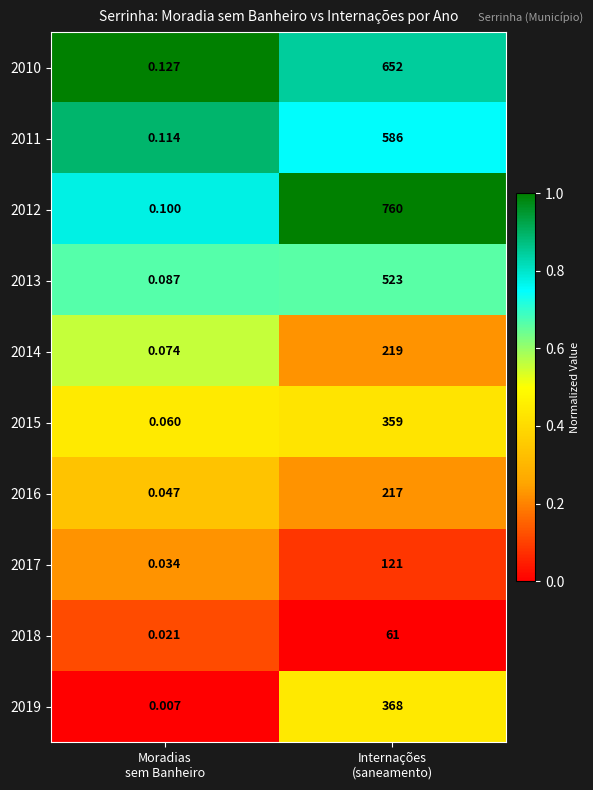

Which series has the largest total across all categories?

2012